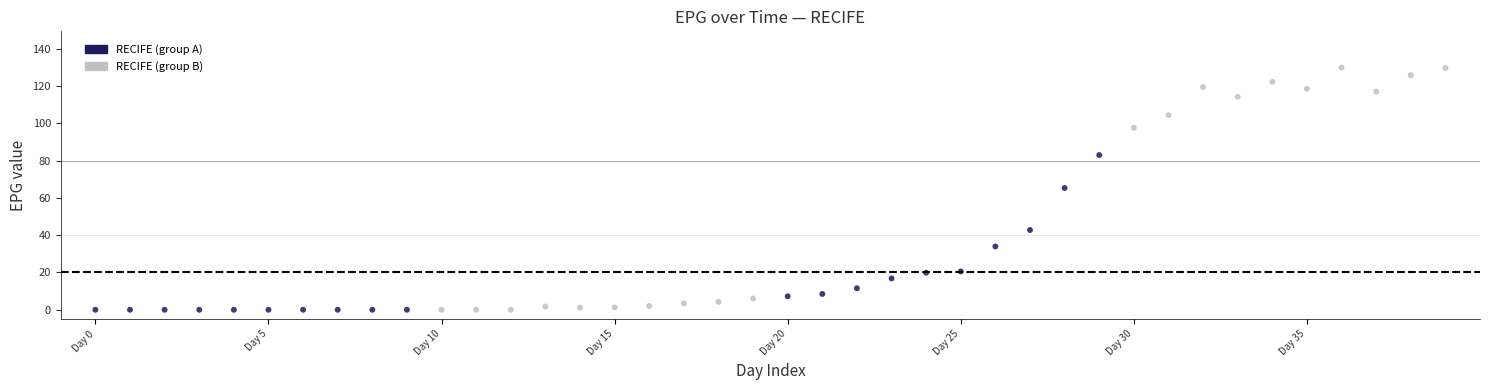

What is the range of Y values (max minus min)?

129.8